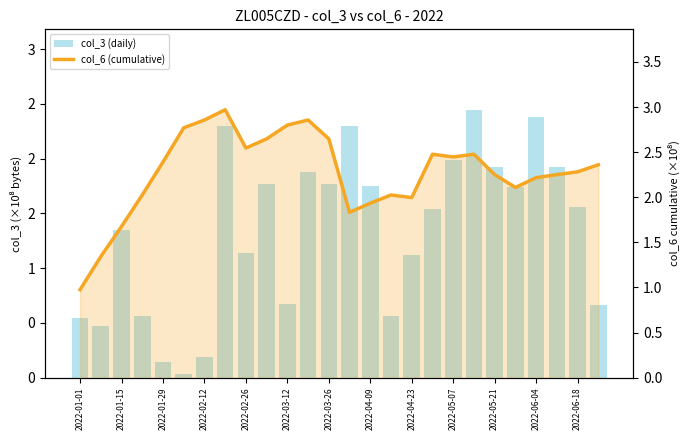

Rank the series by their maximum value, from lowest to highest.

col_3 (daily), col_6 (cumulative)